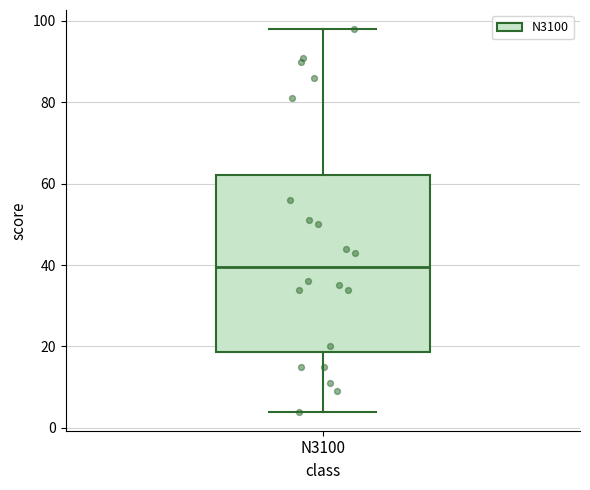

Transcribe this box plot: give where the median line is, the range the box spans, and where the two whiskers end, as read against the y-axis. The values are not printed on the chart, so give them approximately, as read against the axis.

median 40, box 18 to 62, whiskers 4 to 98